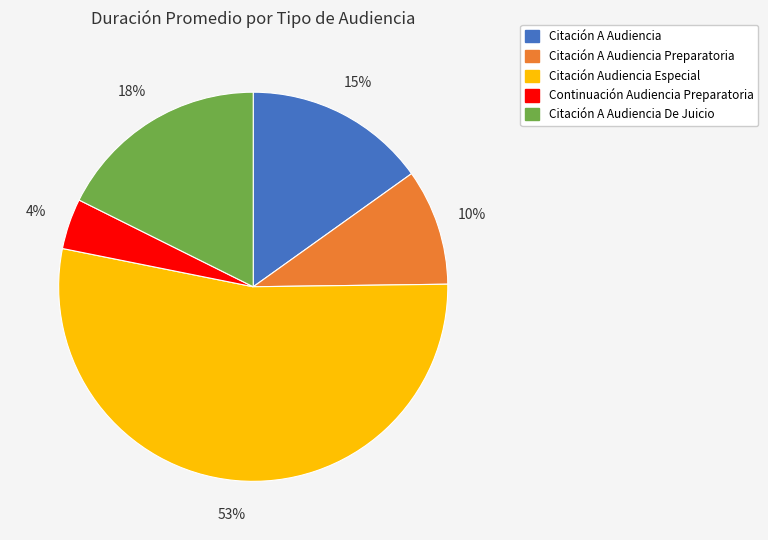

The Citación A Audiencia Preparatoria slice represents 10% of the pie. True or false?

True